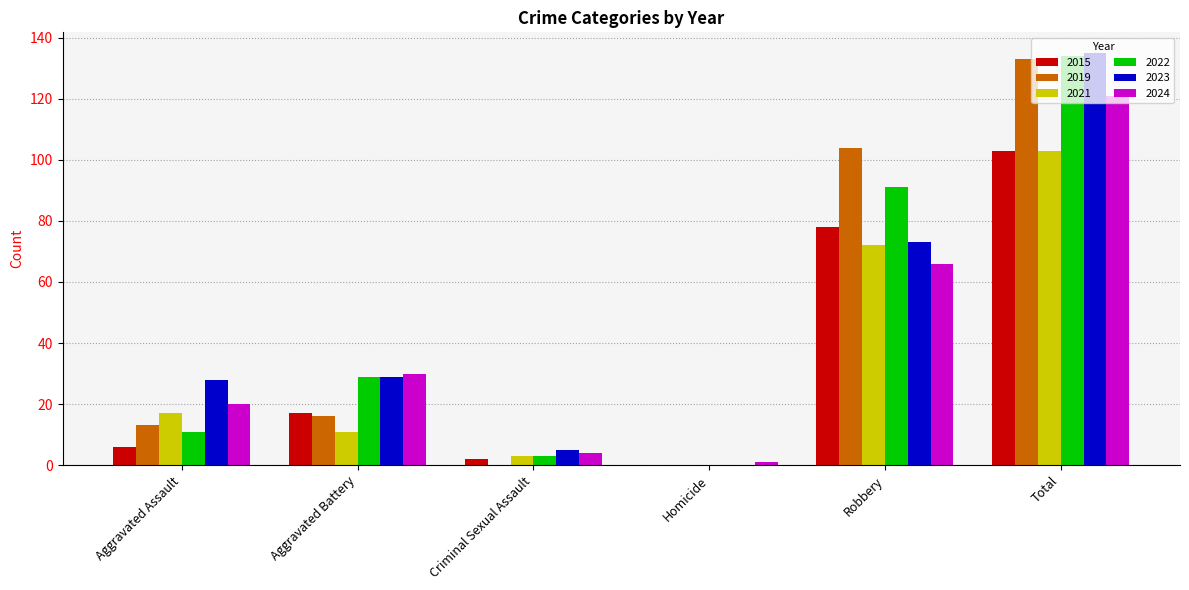

Is it true that 2024 equals 170 at Total?

False